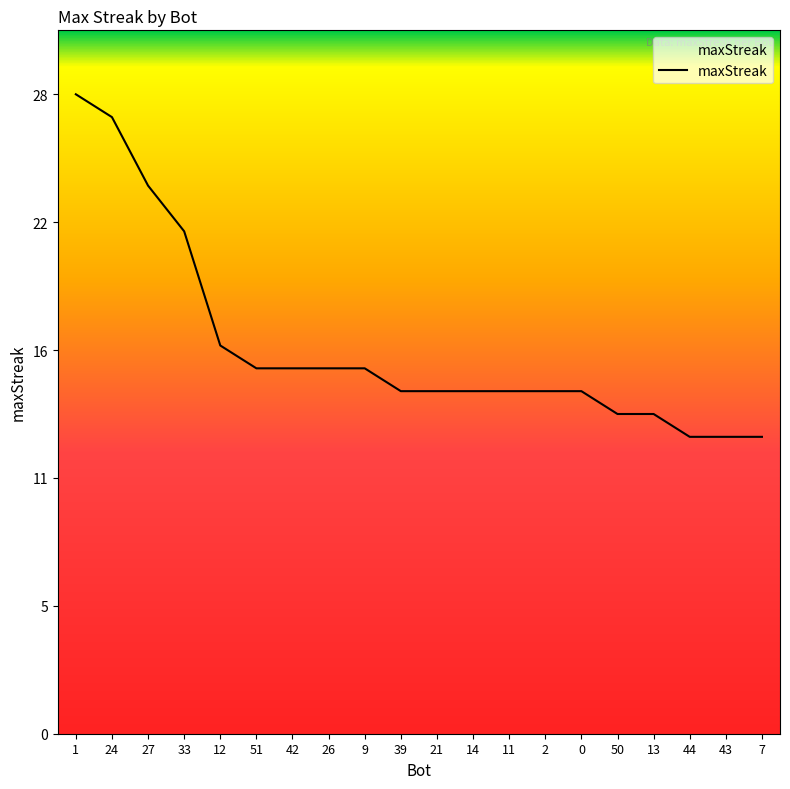

Is this an area chart (filled region under the line)?

Yes